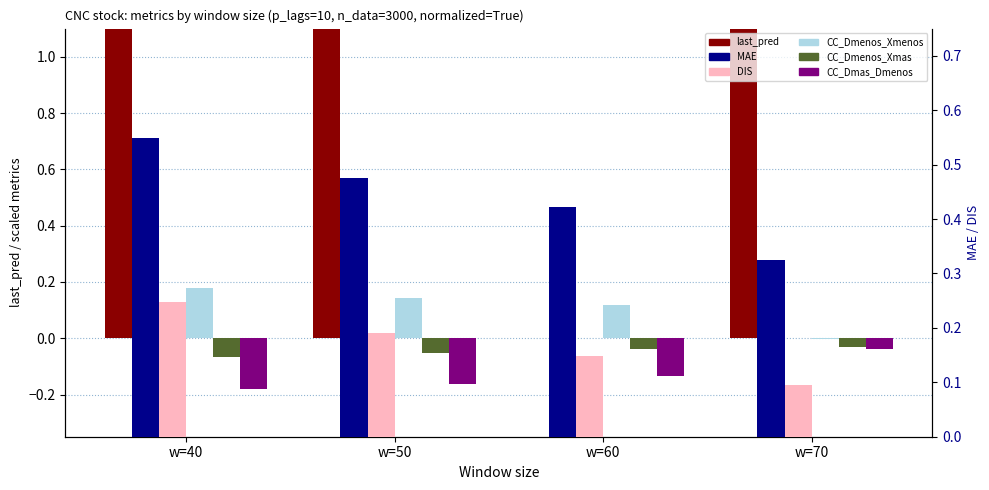

What is the maximum value shown in the chart?

100.0